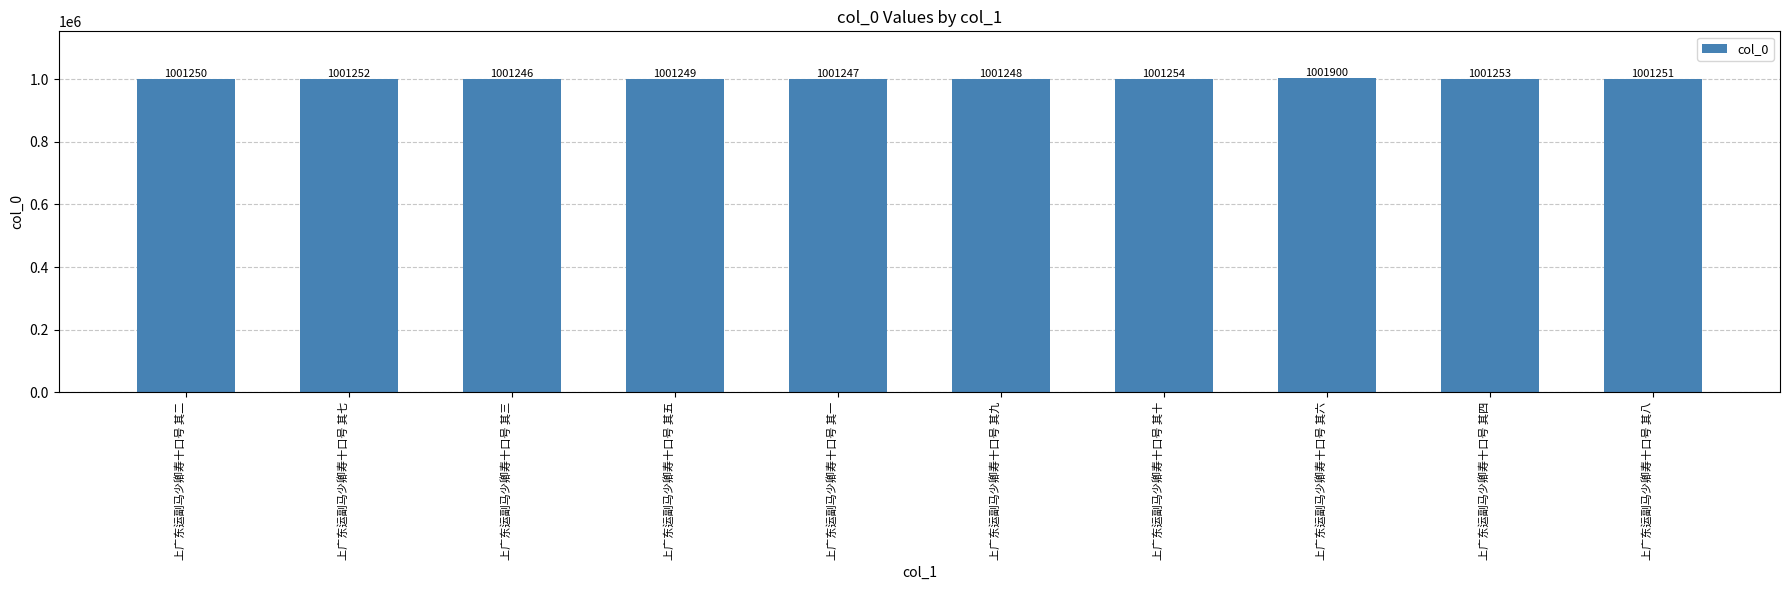

Reading right to left, what are all the values shown in this chart?

上广东运副马少卿寿十口号 其八=1001251	上广东运副马少卿寿十口号 其四=1001253	上广东运副马少卿寿十口号 其六=1001900	上广东运副马少卿寿十口号 其十=1001254	上广东运副马少卿寿十口号 其九=1001248	上广东运副马少卿寿十口号 其一=1001247	上广东运副马少卿寿十口号 其五=1001249	上广东运副马少卿寿十口号 其三=1001246	上广东运副马少卿寿十口号 其七=1001252	上广东运副马少卿寿十口号 其二=1001250